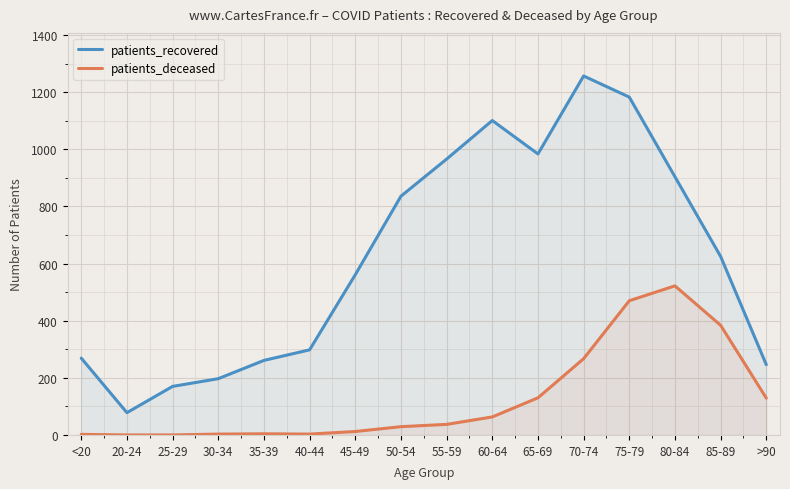

How many lines are shown in the chart?

2